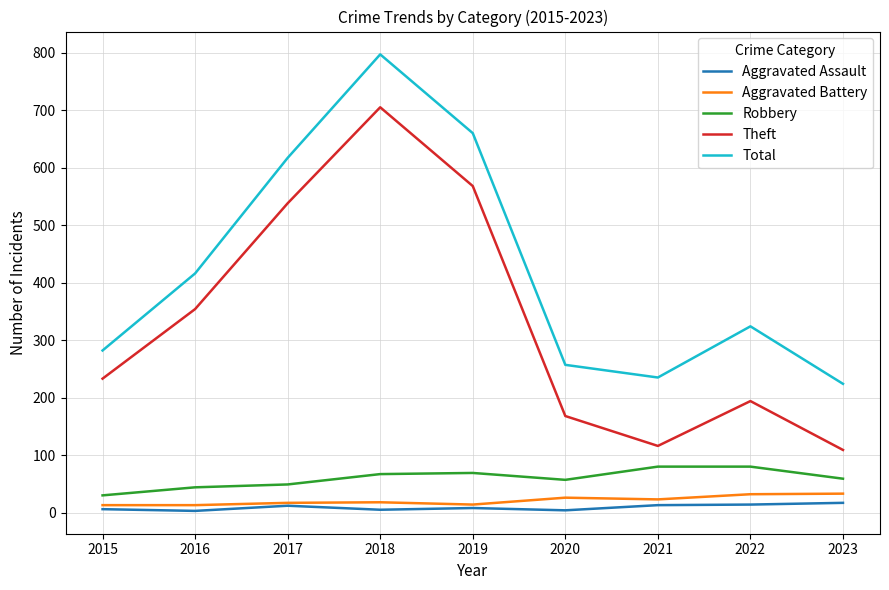

Rank the series by their maximum value, from lowest to highest.

Aggravated Assault, Aggravated Battery, Robbery, Theft, Total